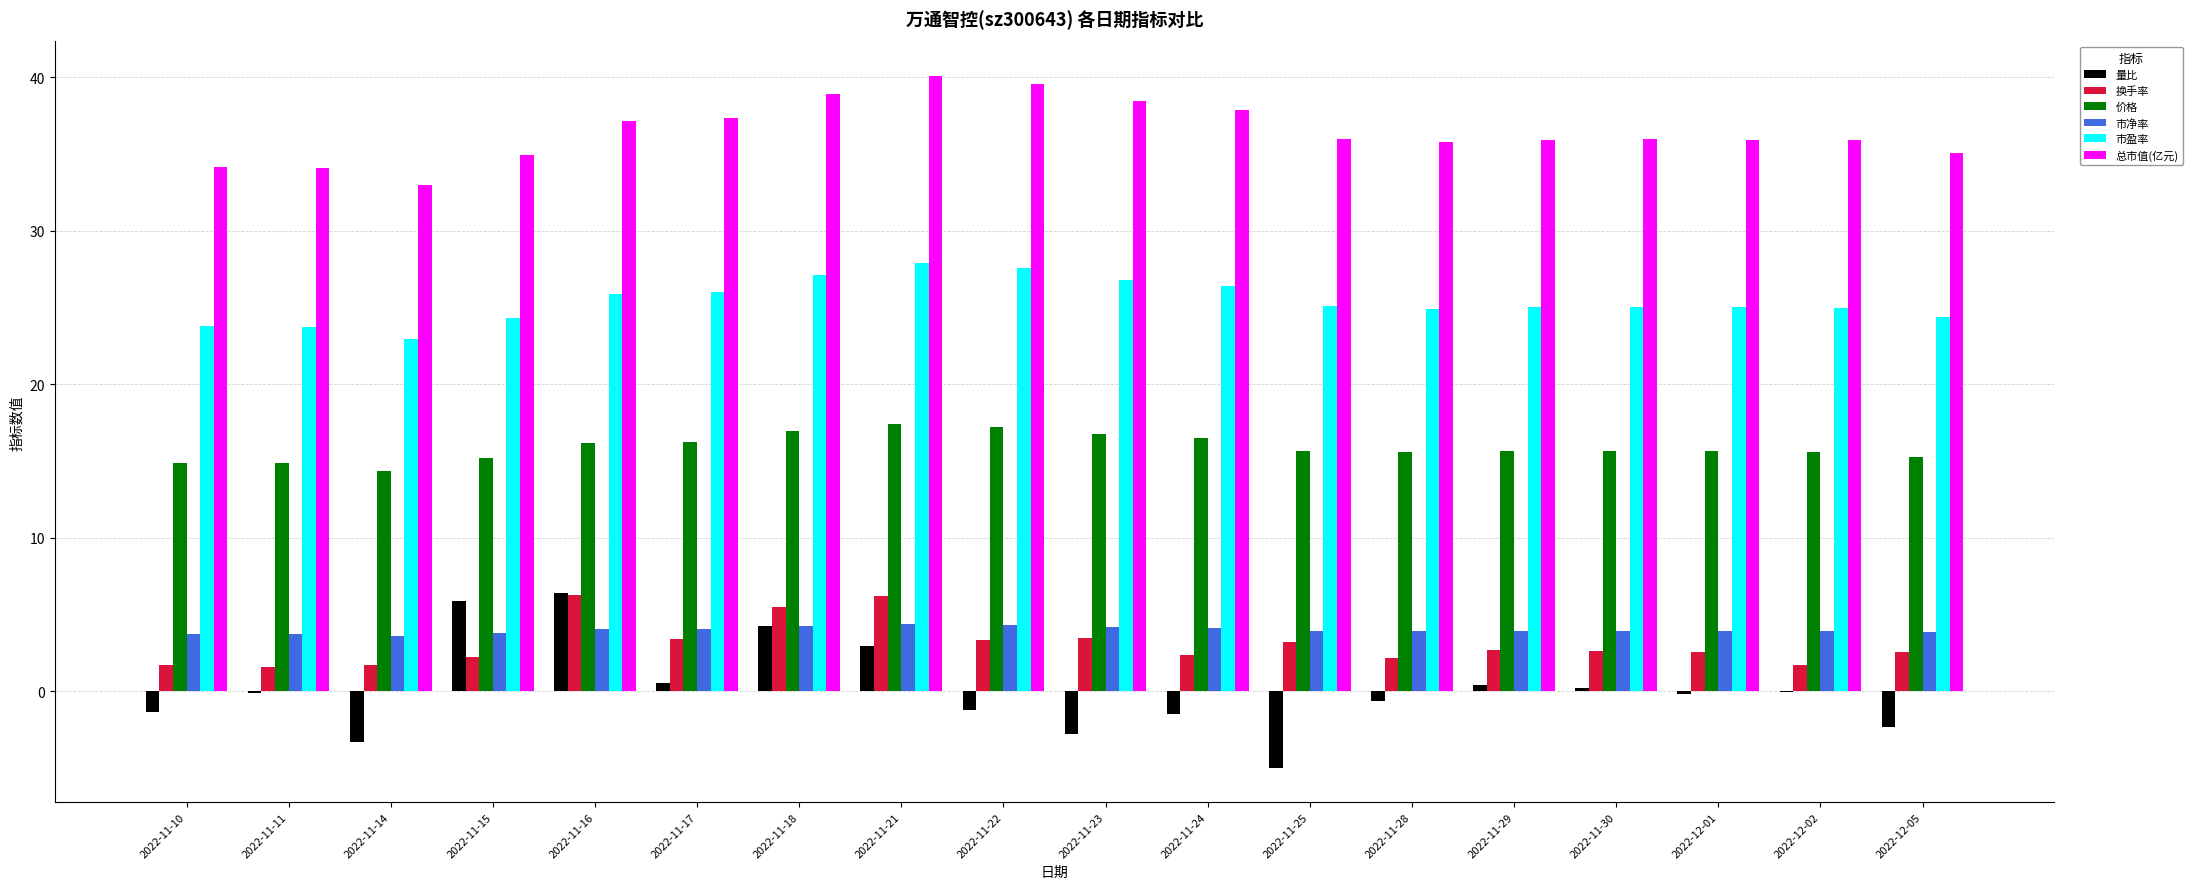

Is it true that 市净率 equals 4.2 at 2022-11-18?

True